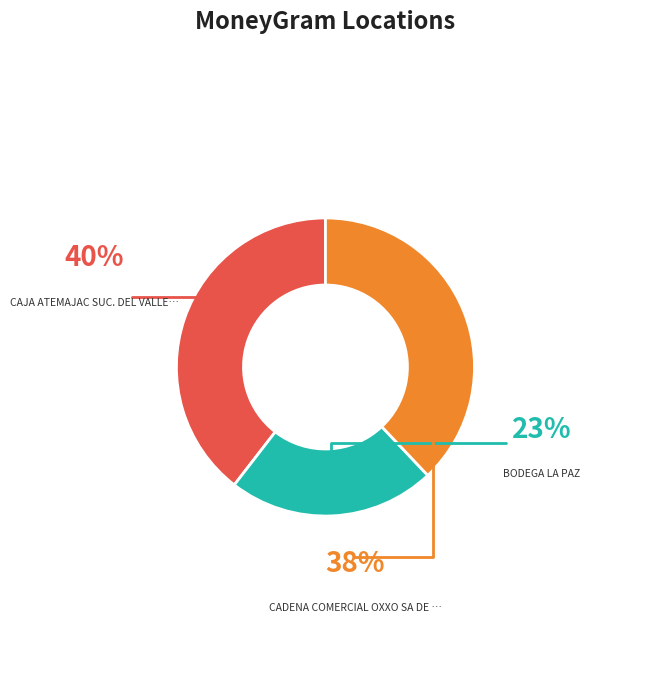

What is the change in value from BODEGA LA PAZ to CADENA COMERCIAL OXXO SA DE CV - #10CUE5?

+29194731